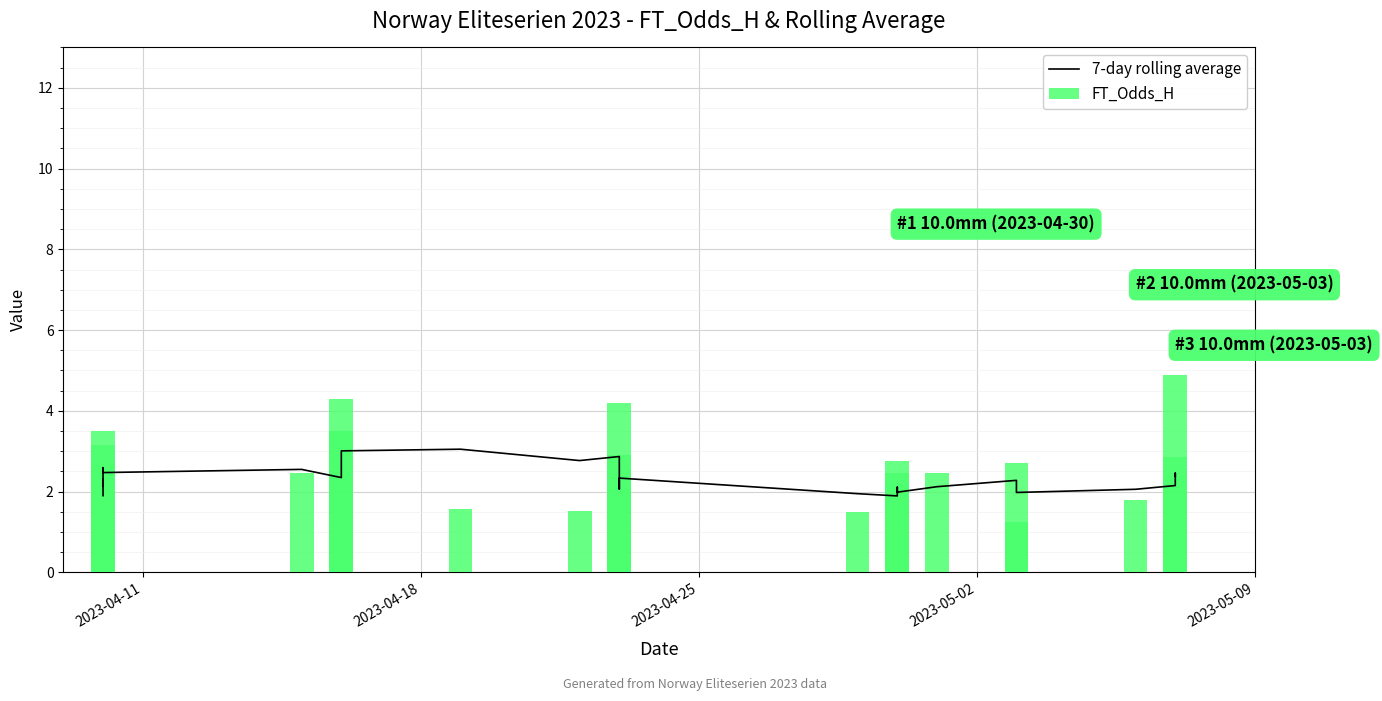

What is the minimum value for 7-day rolling average?

1.9